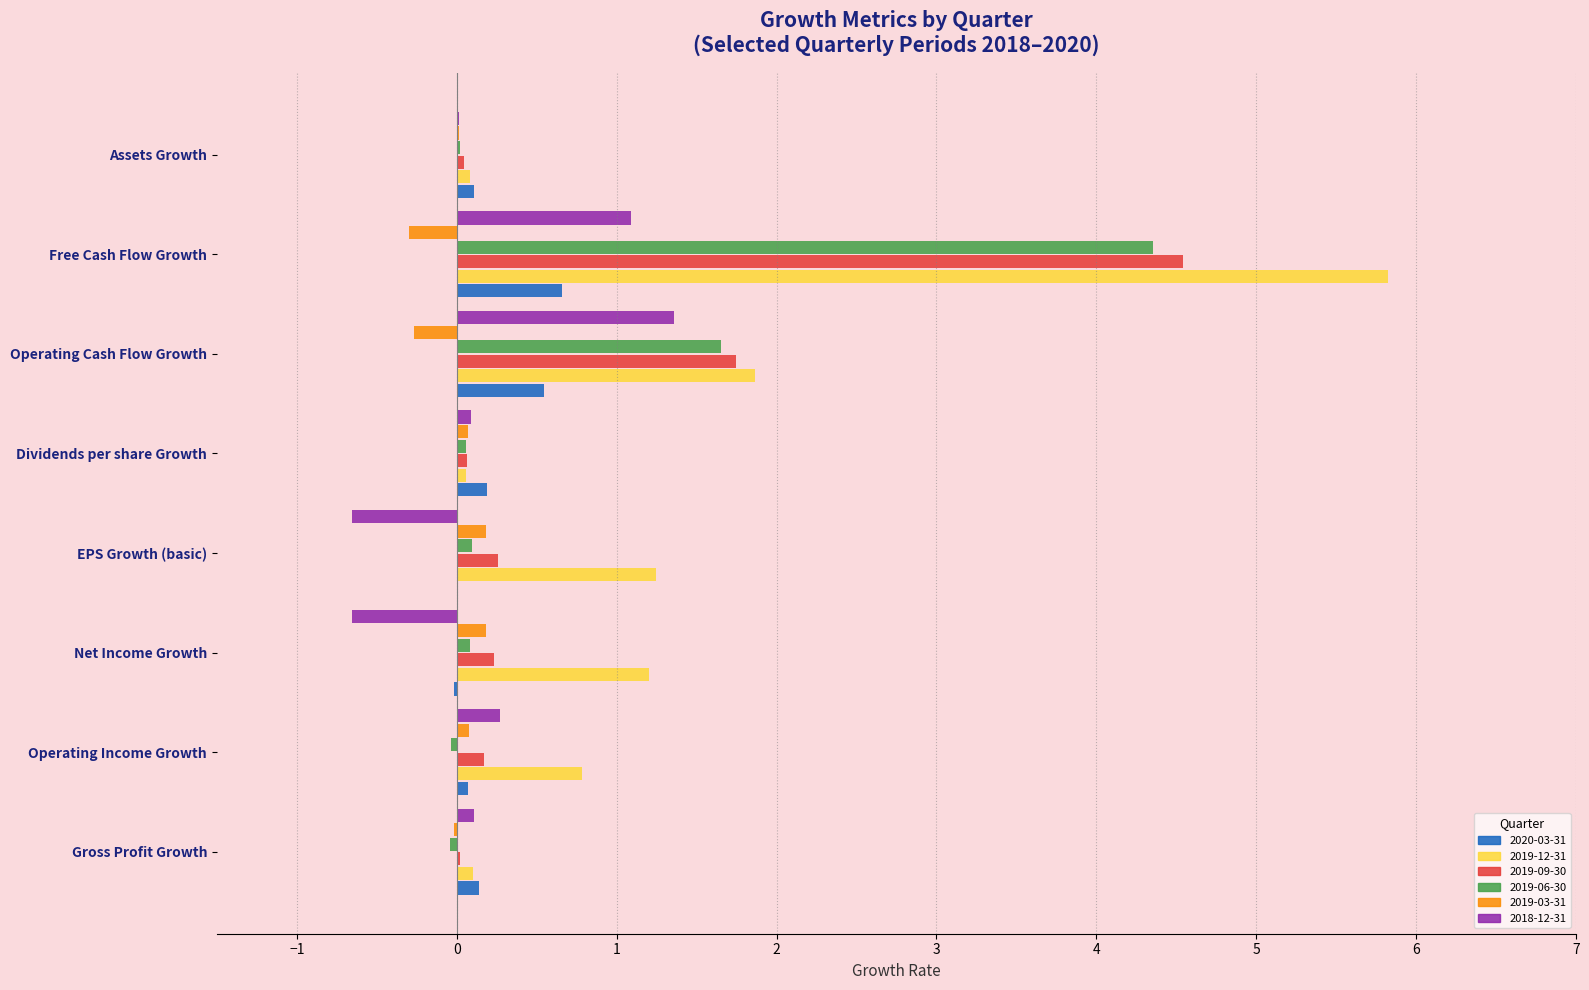

The value of 2019-03-31 at Assets Growth is 0.0. True or false?

True